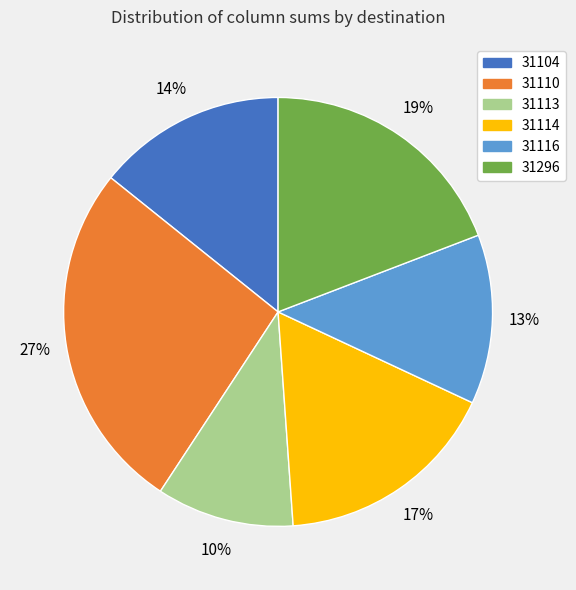

How many segments does this pie chart have?

6